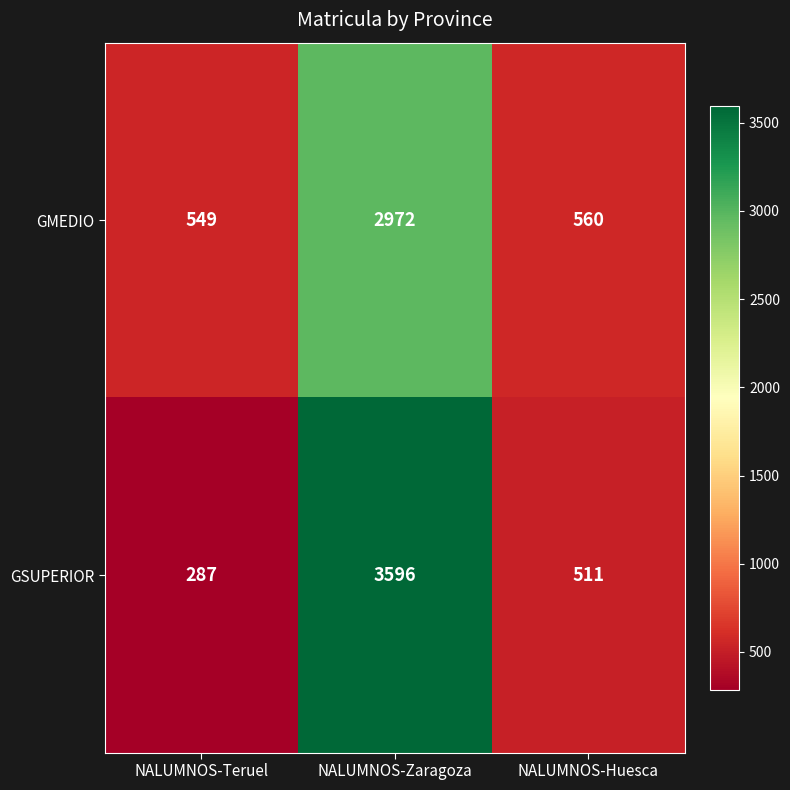

At which label does GMEDIO reach its minimum?

NALUMNOS-Teruel